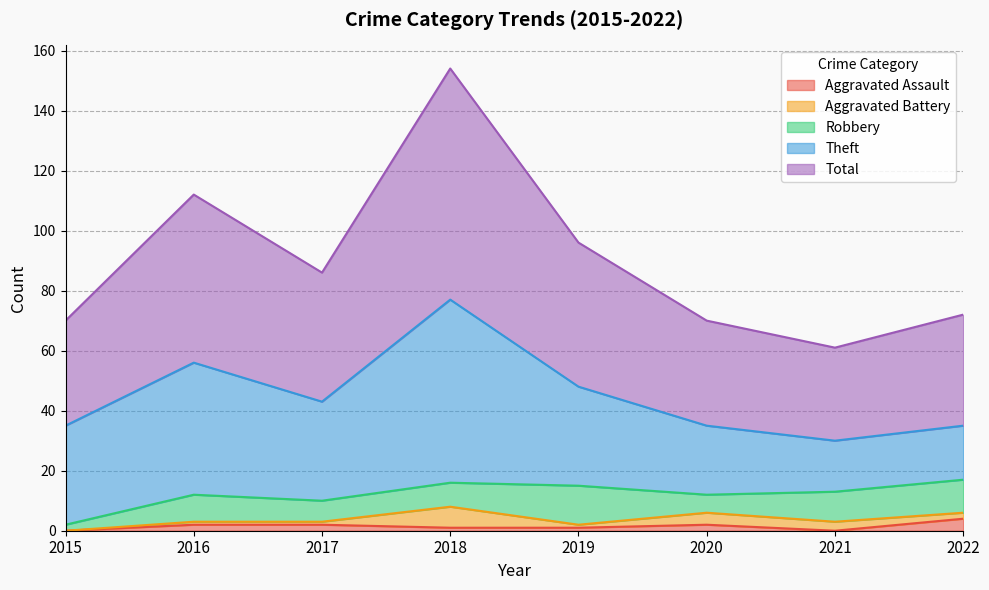

Is the value of Total at 2018 greater than the value of Theft at 2021?

Yes